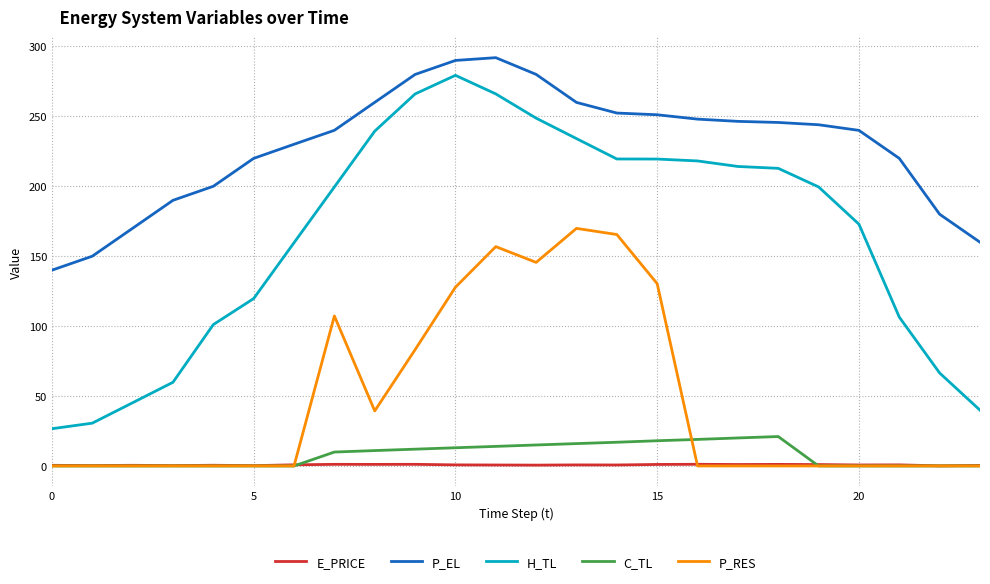

What is the minimum value for P_EL?

140.0